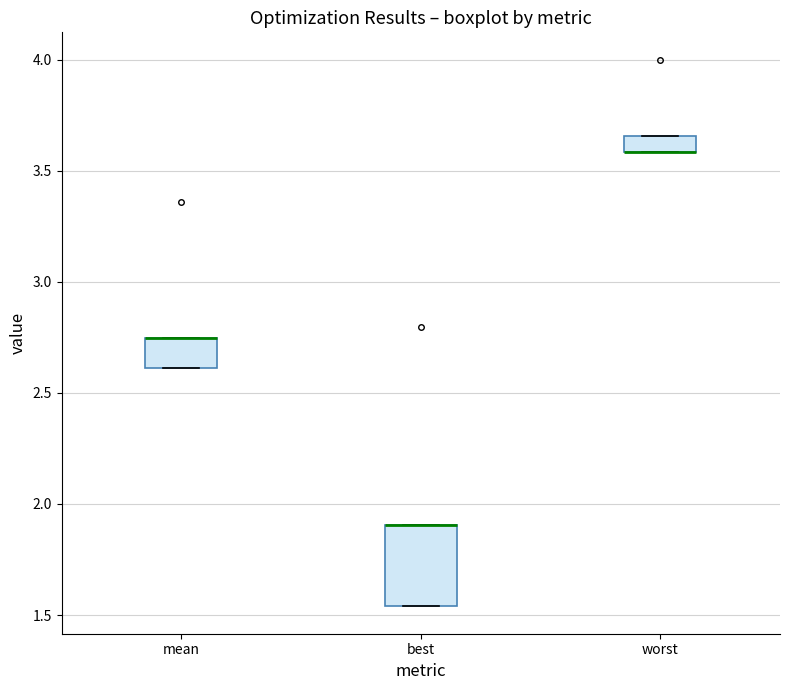

Where is the lower edge of the box for mean on the y-axis? The values are not printed on the chart, so give them approximately, as read against the axis.

2.60